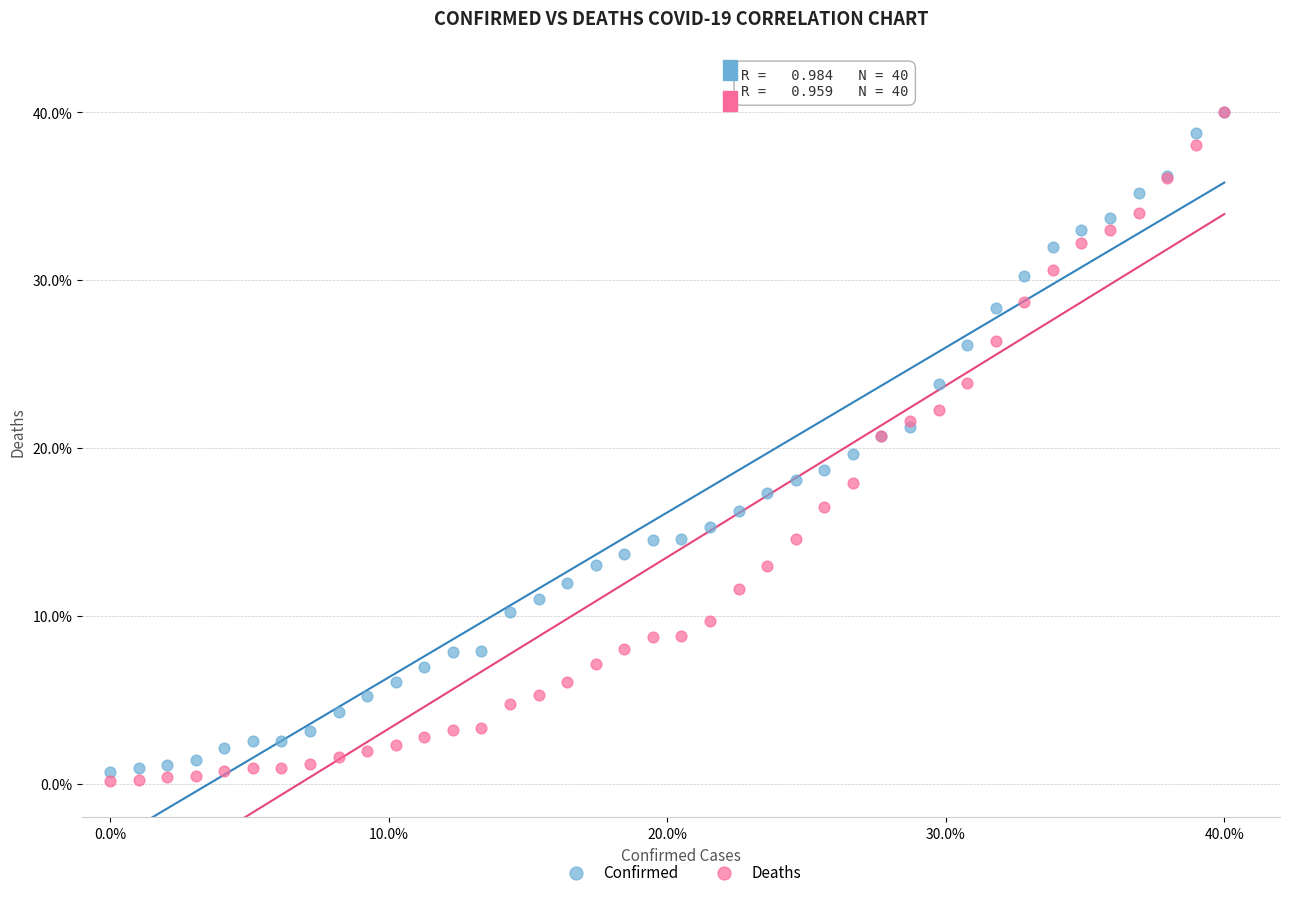

What are all the series names shown in the legend?

Confirmed, Deaths